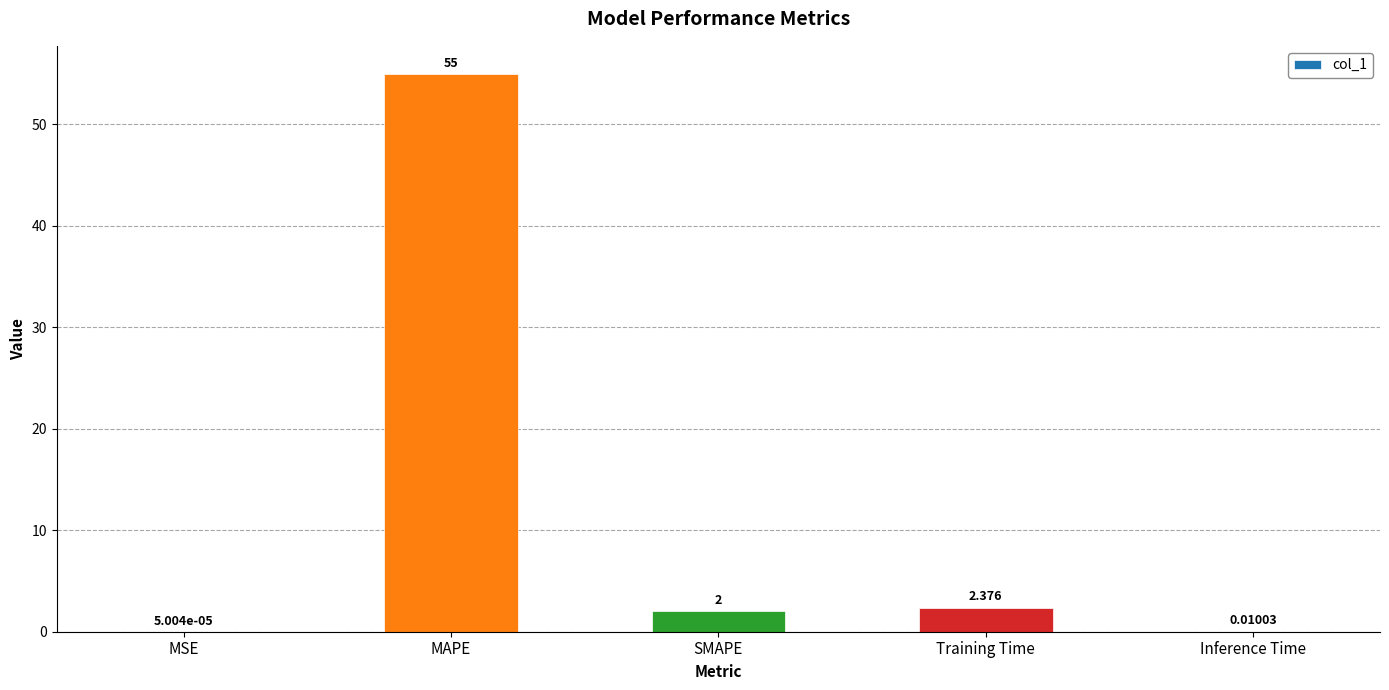

What is the ratio of the value at SMAPE to the value at Training Time?

0.8